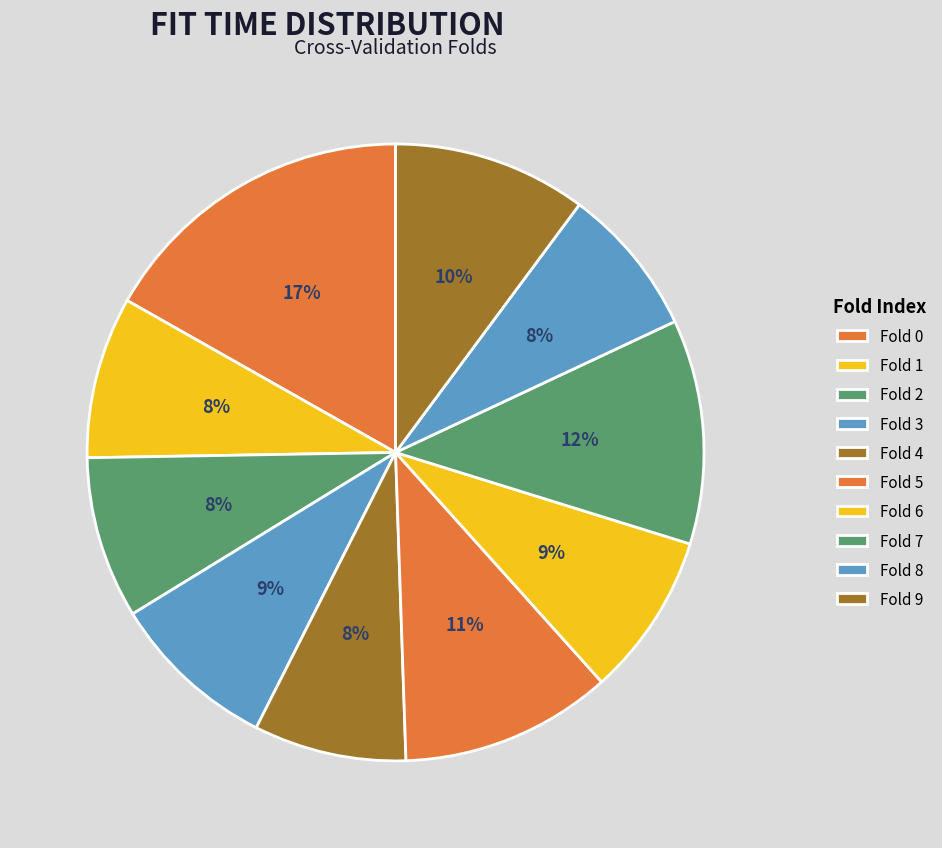

To the nearest percent, what is the difference between the largest and smallest slice percentages?

9%